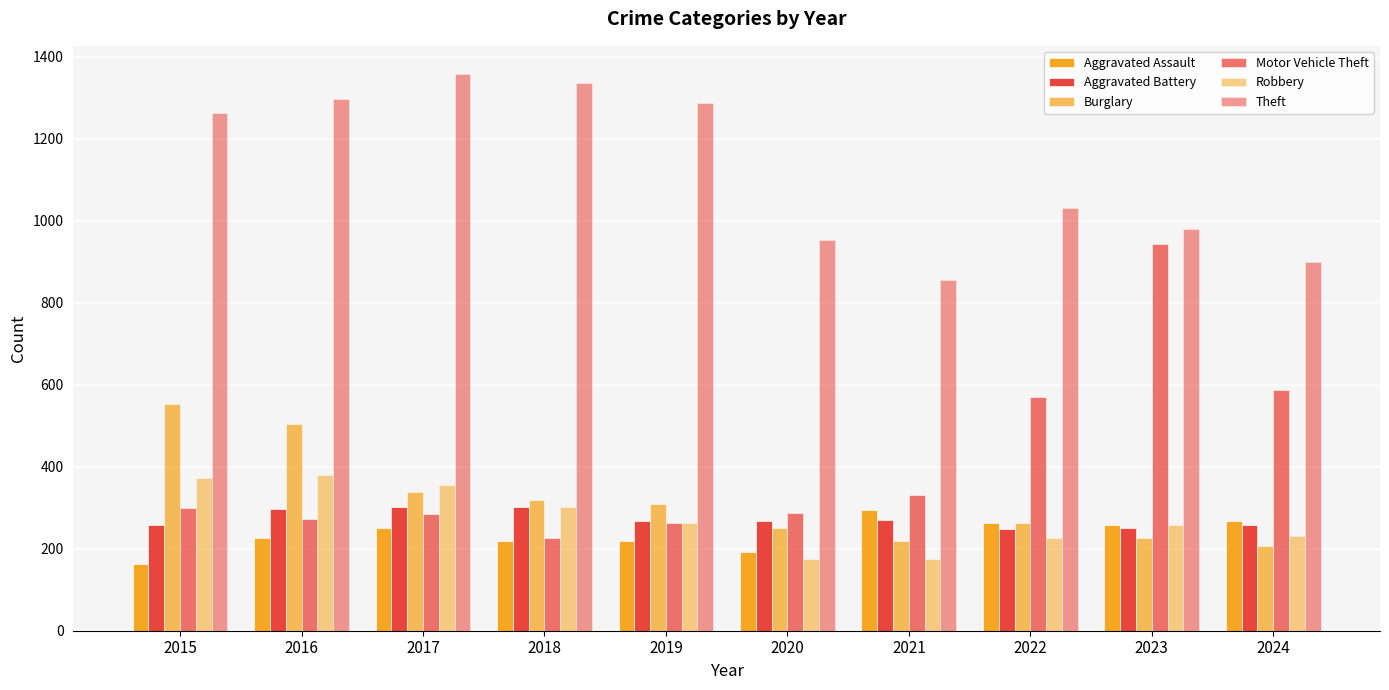

True or false: Aggravated Battery has a value of 182 at 2017.

False